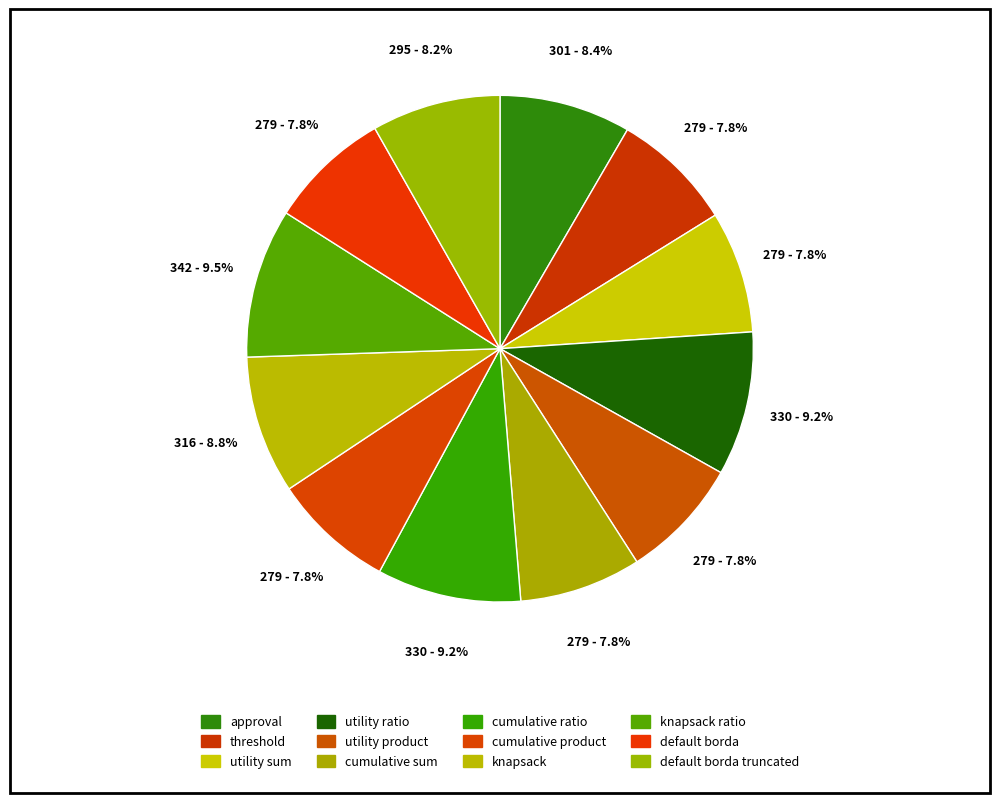

Count the number of slices in the pie.

12